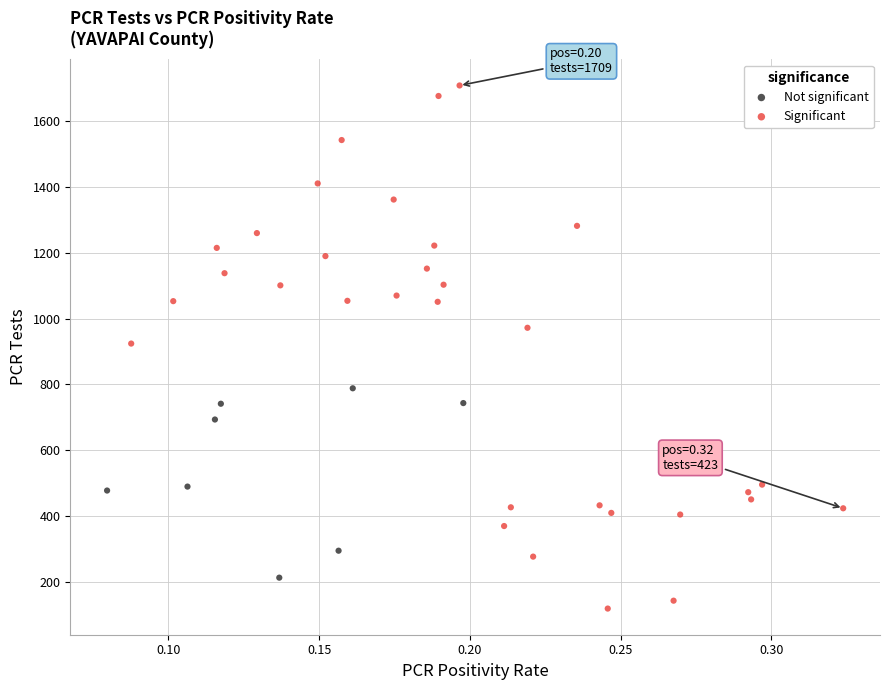

Which series has the widest spread of Y values?

Significant